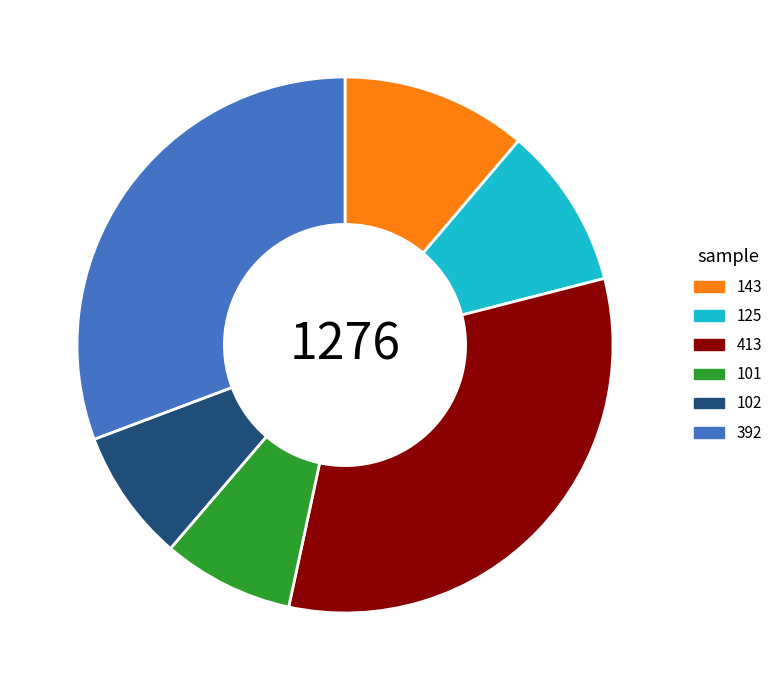

How many segments does this pie chart have?

6